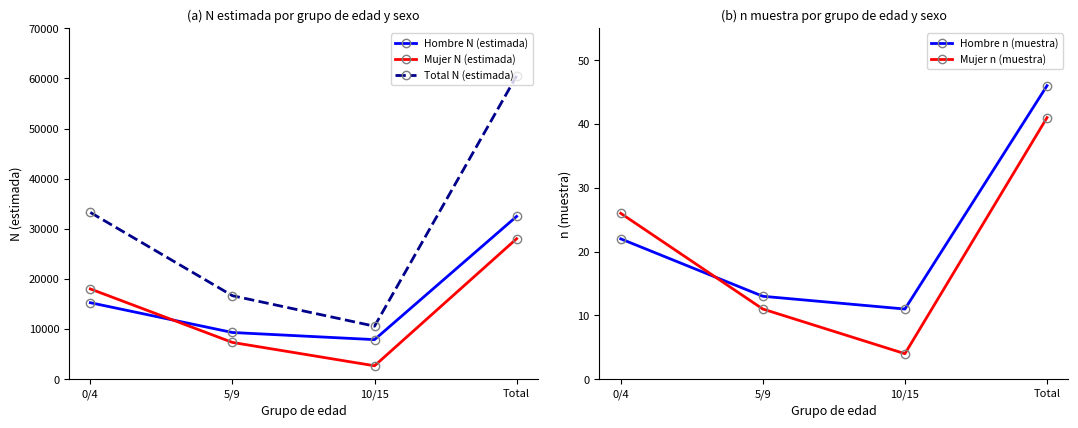

At which category does the chart reach its minimum across all series?

10/15